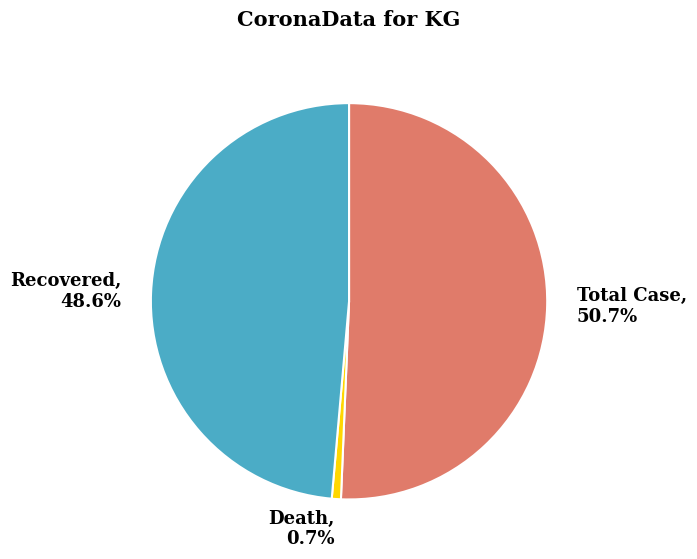

Does Total Case represent more than half of the total?

Yes